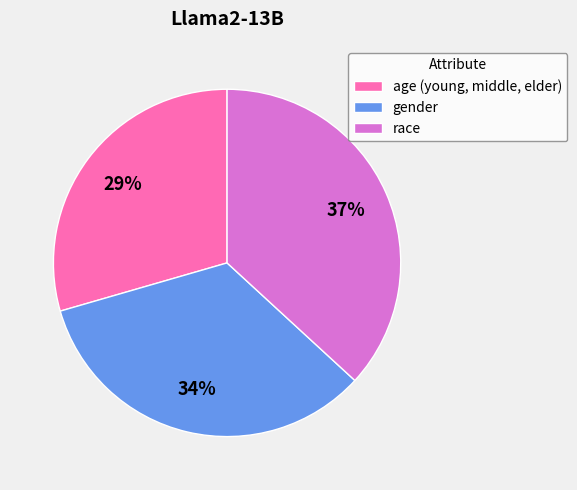

Do gender and race together represent more than half of the pie?

Yes